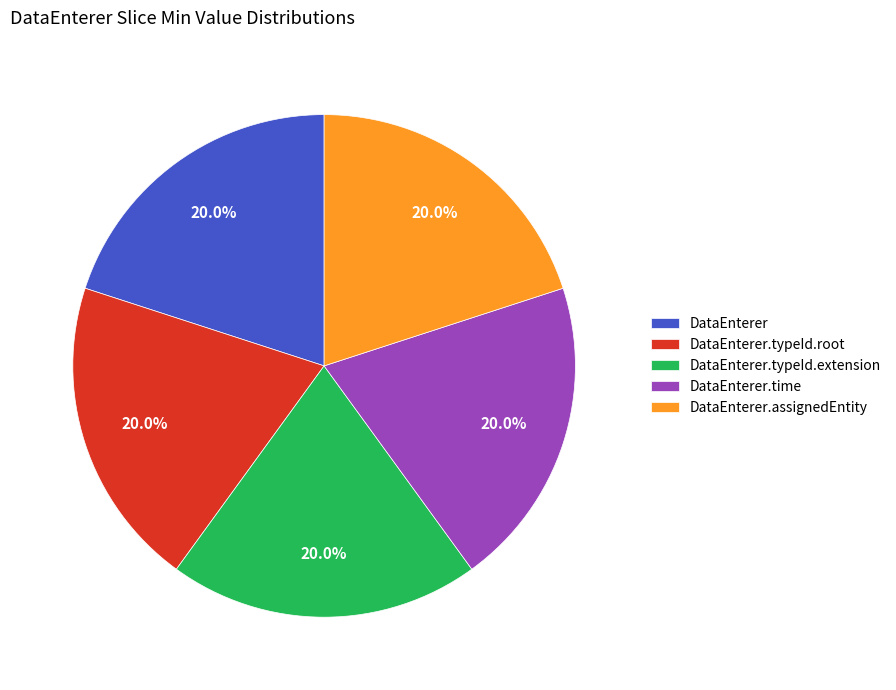

Is the sum of DataEnterer.assignedEntity and DataEnterer greater than half?

No